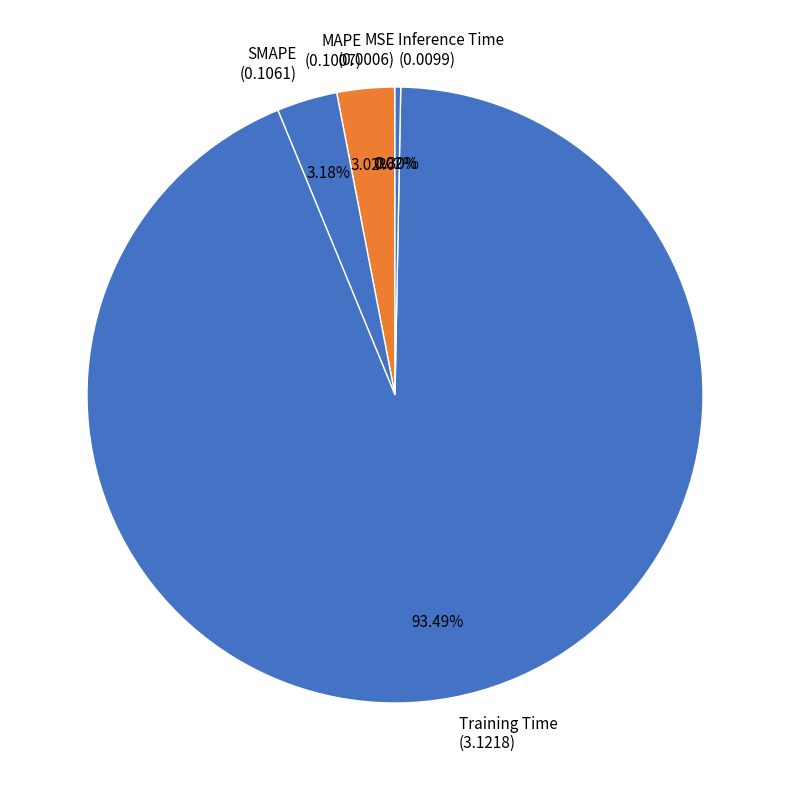

Do Training Time (3.1218) and MAPE (0.1007) together represent more than half of the pie?

Yes